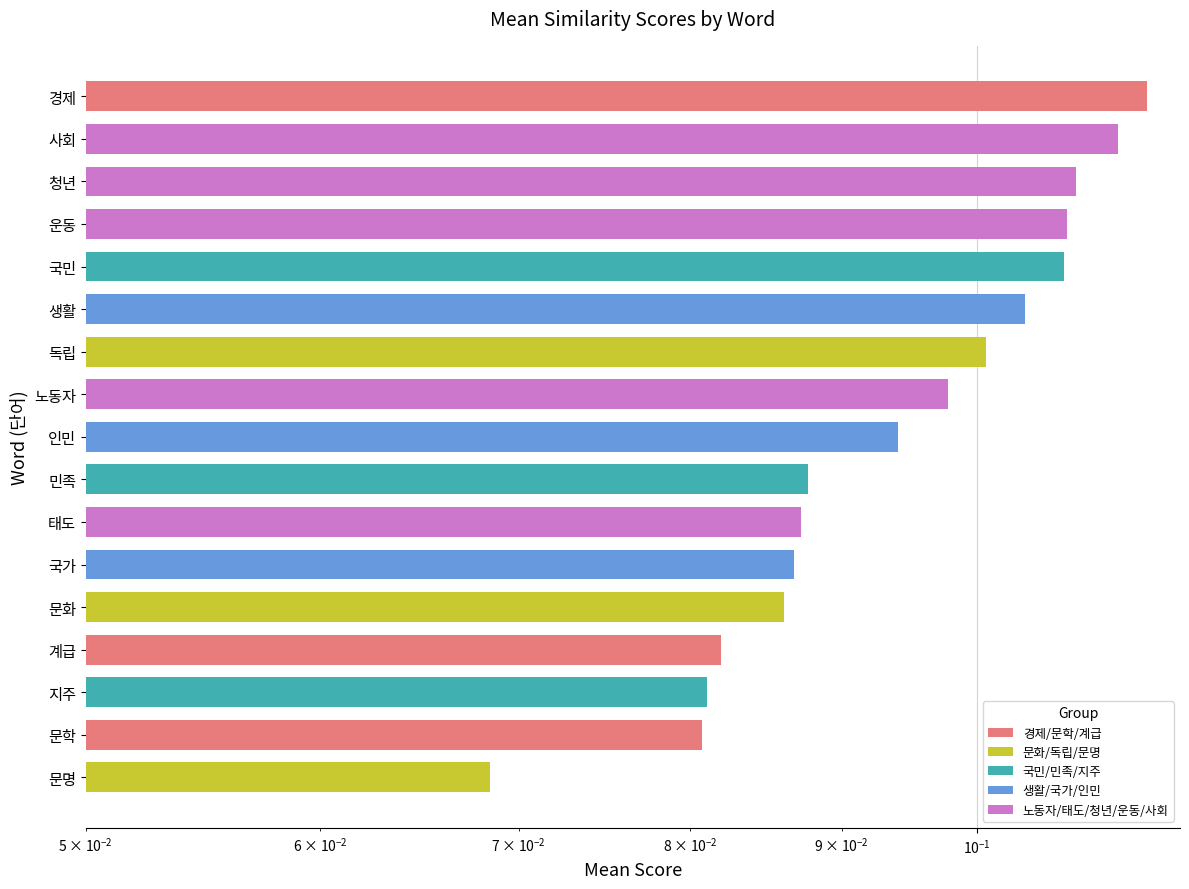

Is it true that the value at 생활 is 0.2?

False